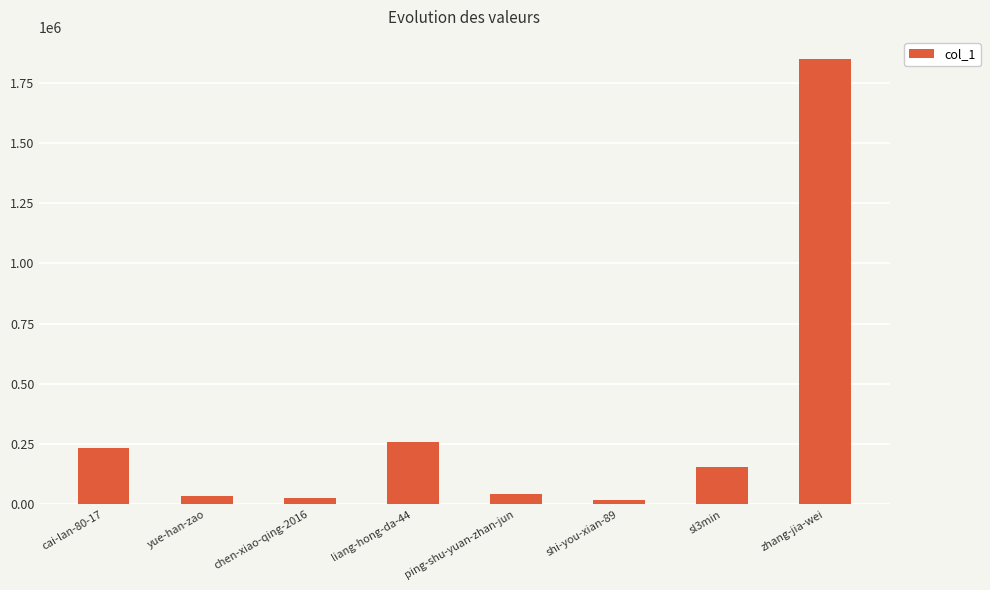

The value at sl3min is 272535. True or false?

False